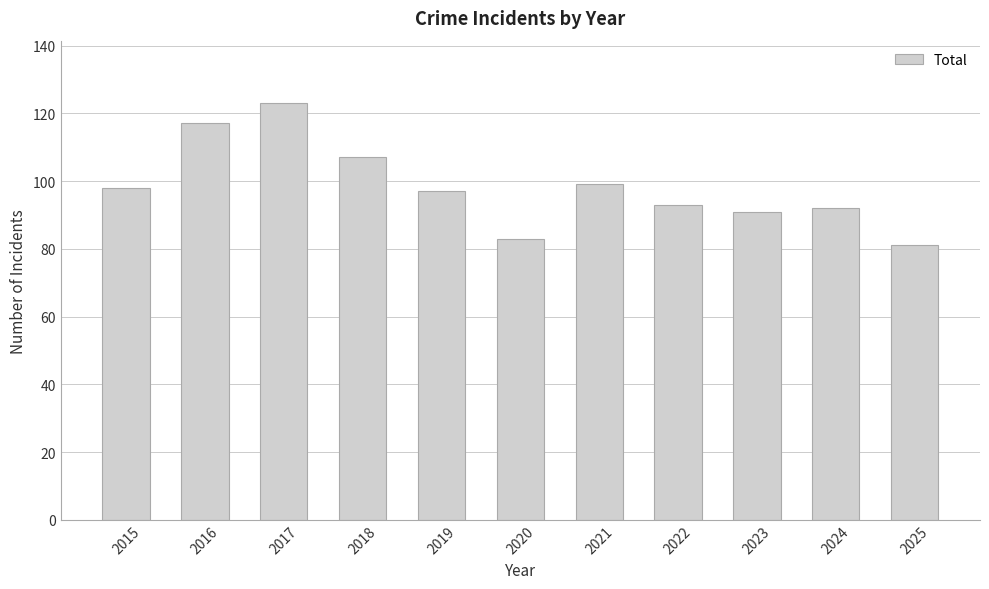

Read the value at 2019, to the nearest 10.

100